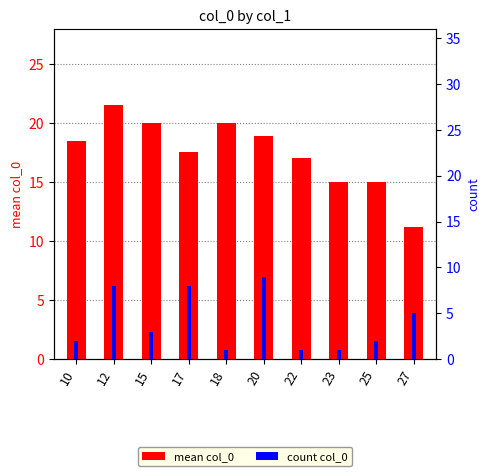

At which category is the sum across all series the highest?

12